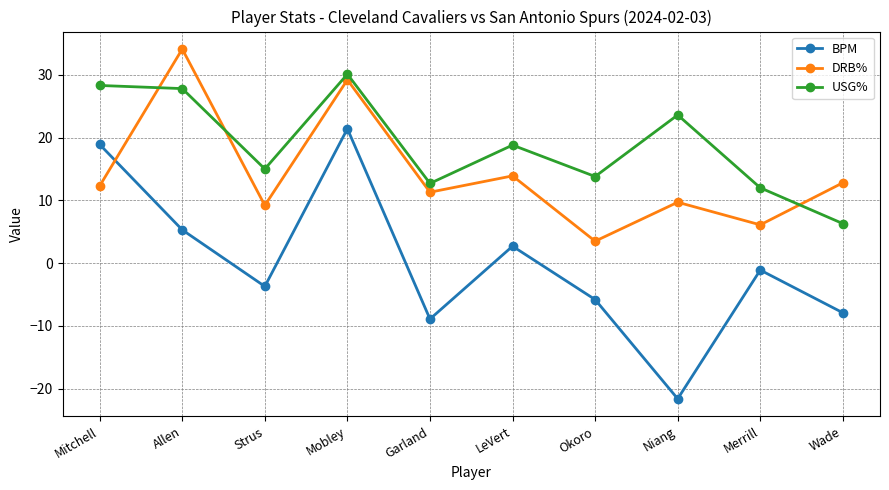

Where do BPM and DRB% first cross each other?

Mitchell and Allen